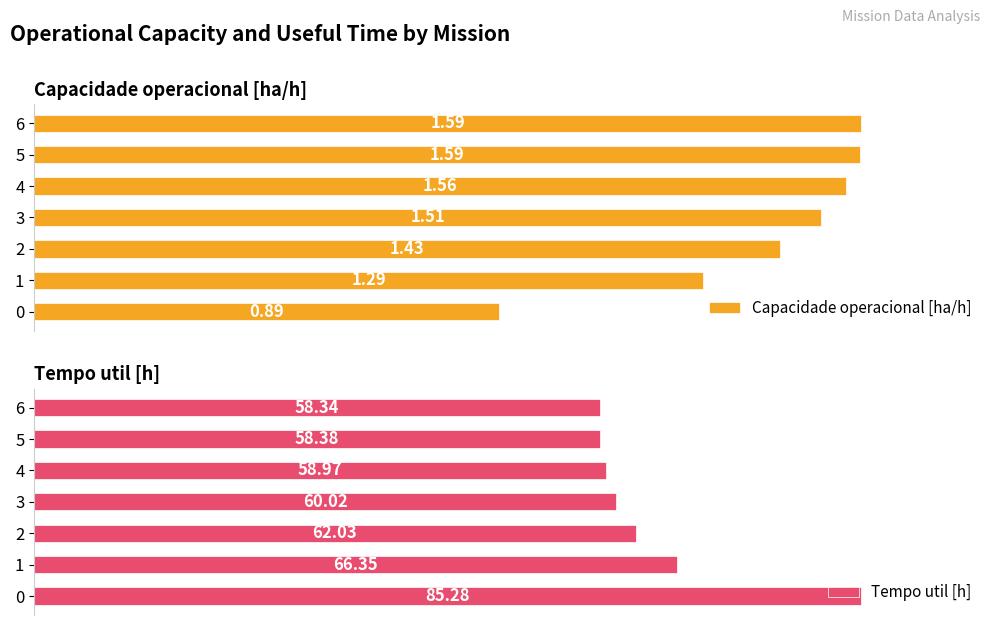

What is the sum of all Tempo util [h] values?

449.4